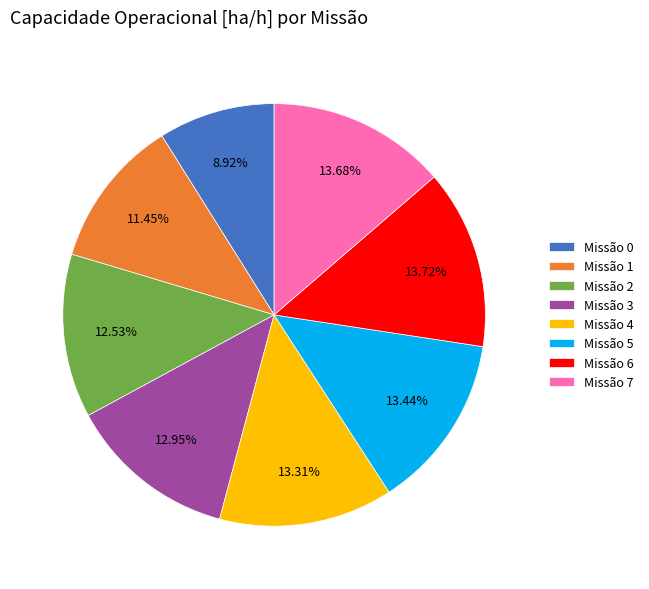

Does Missão 4 represent more than half of the total?

No